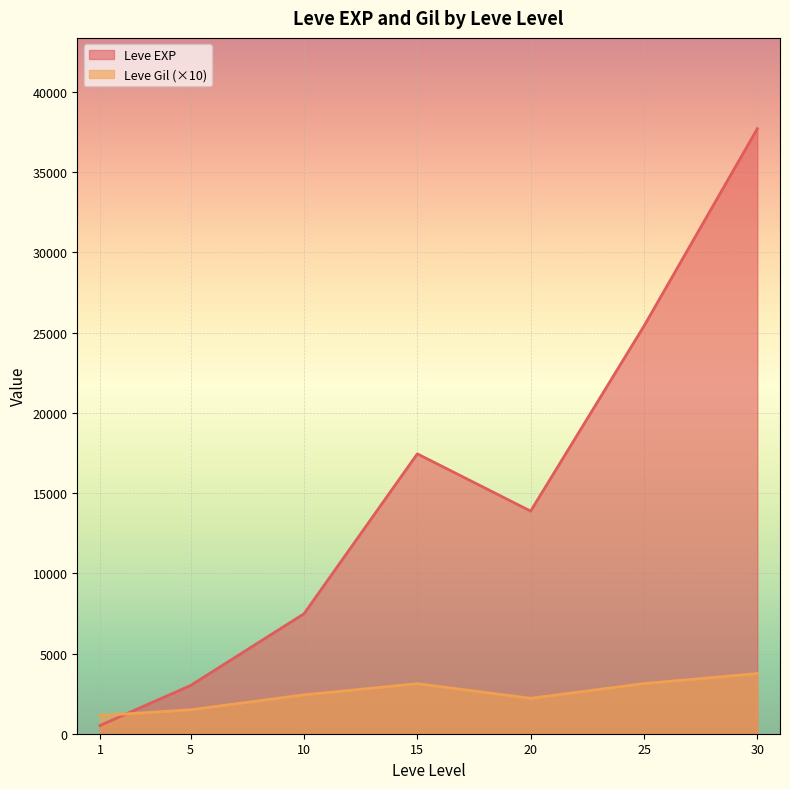

Does the chart display data point markers on the line(s)?

No